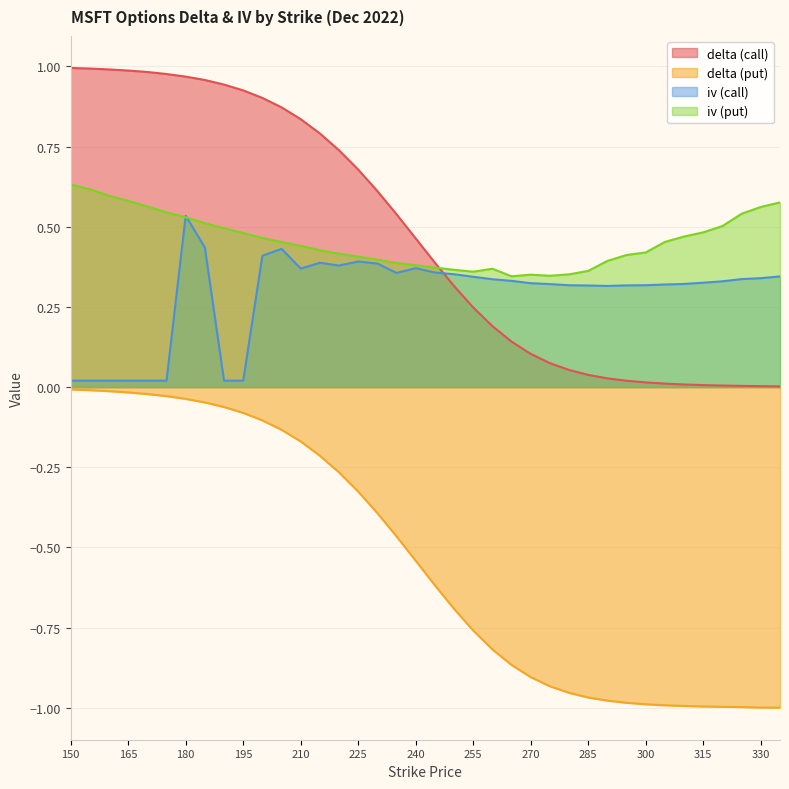

Which has a higher value, 300 or 200?

200